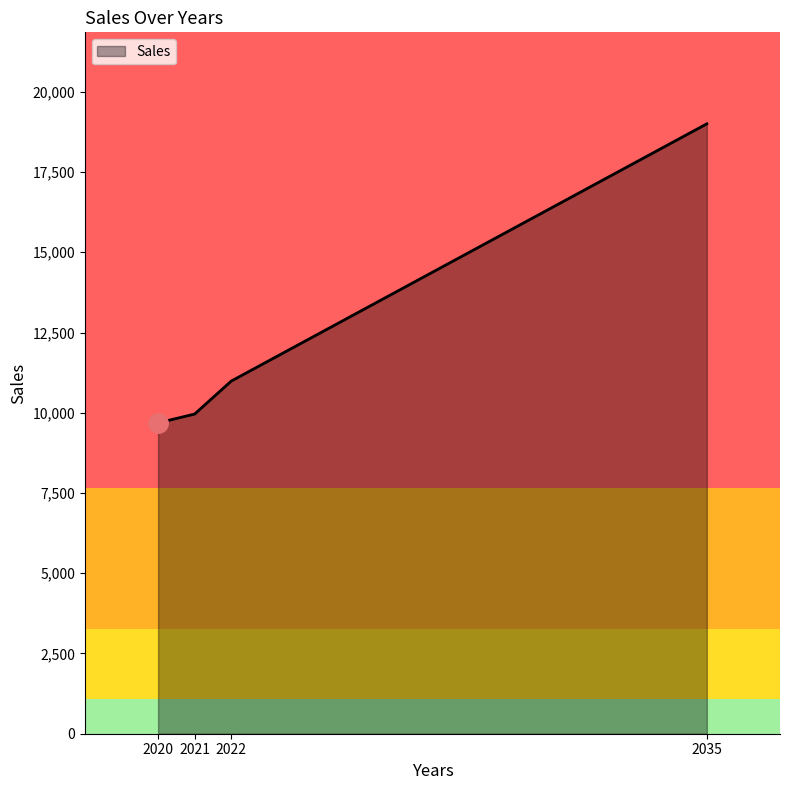

Does the chart display data point markers on the line(s)?

No